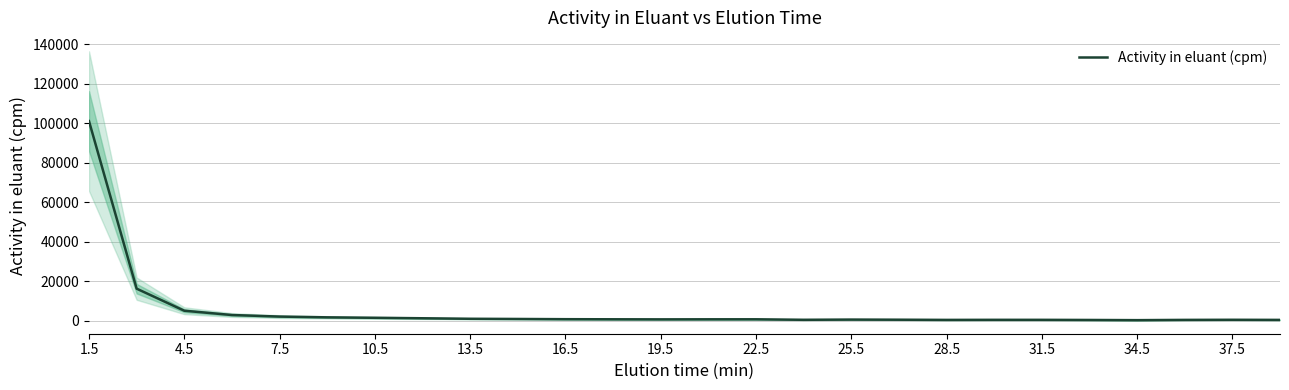

Which category has the highest value across all series?

1.5